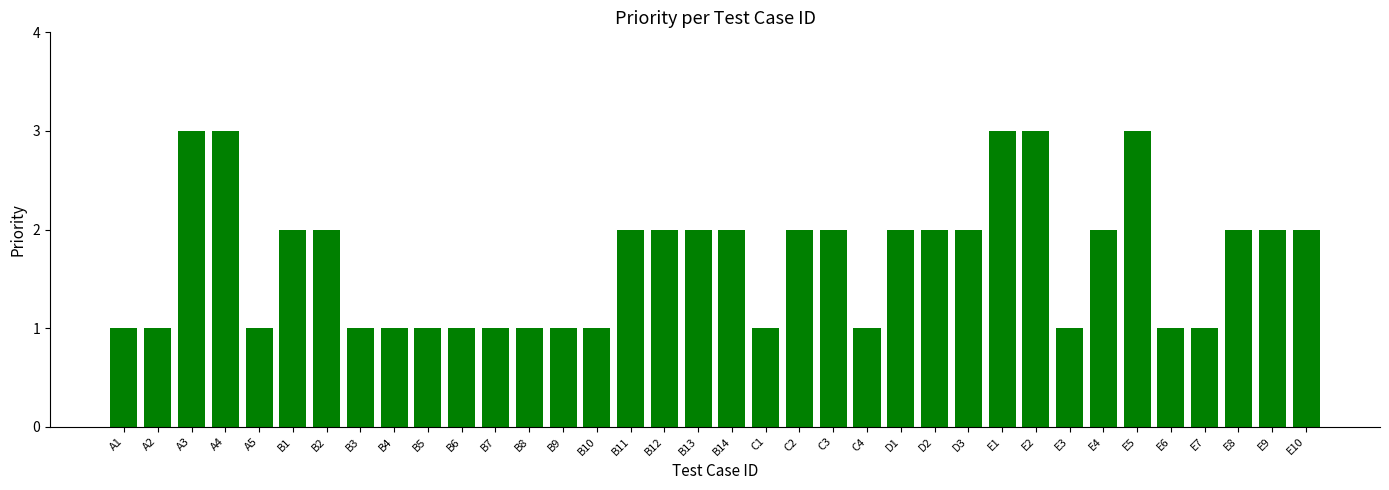

How many data points are less than 2?

16